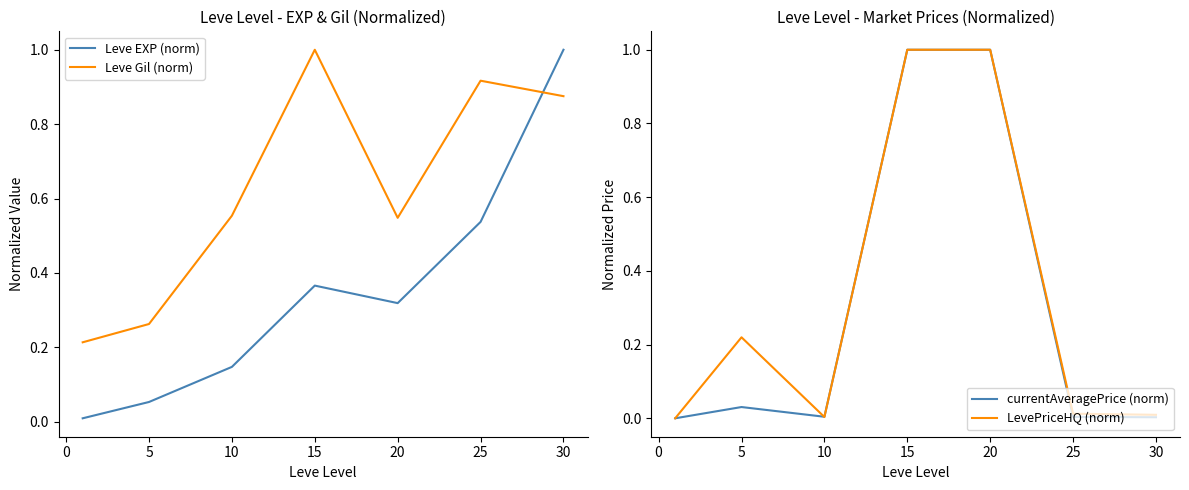

Is this an area chart (filled region under the line)?

No